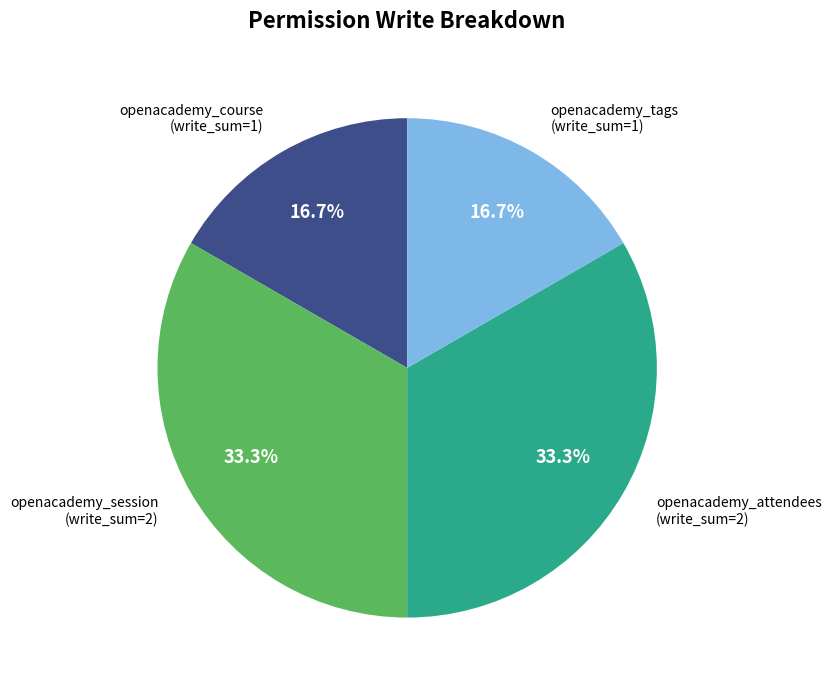

Is there any slice that represents more than half of the pie?

No